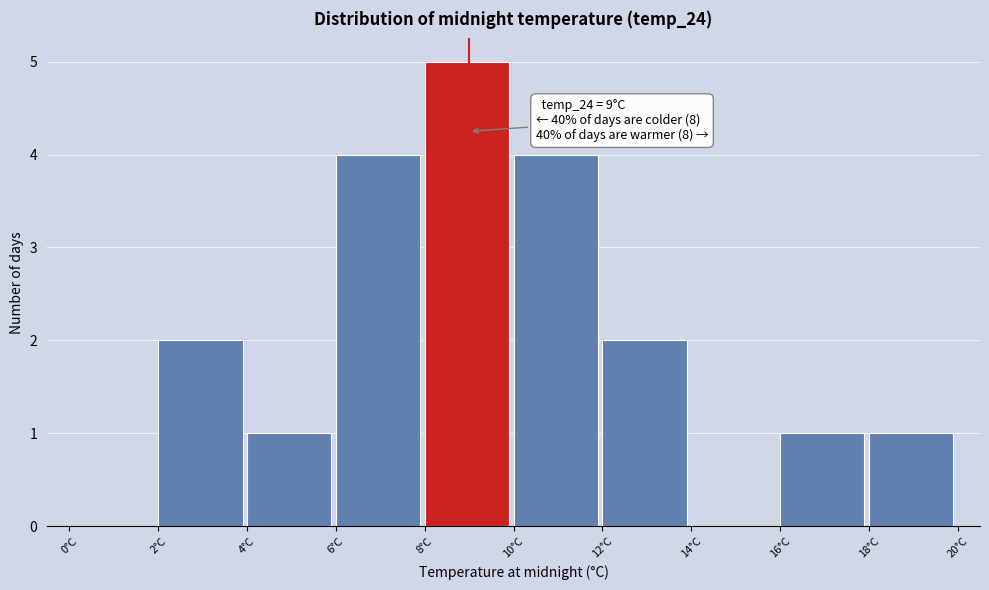

Over which range of the x-axis is the bar tallest?

8 to 10